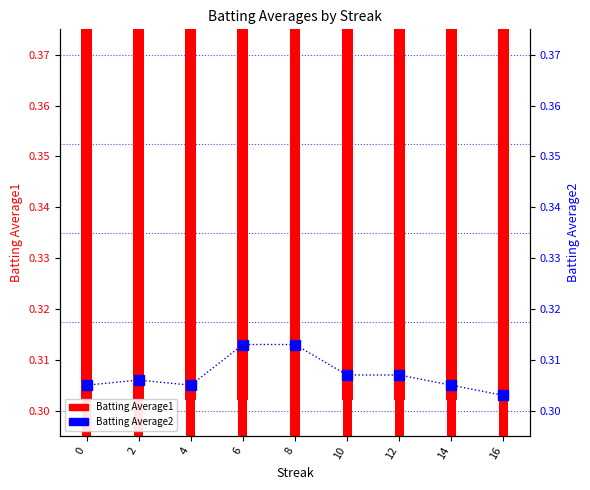

How many groups of bars are there?

9